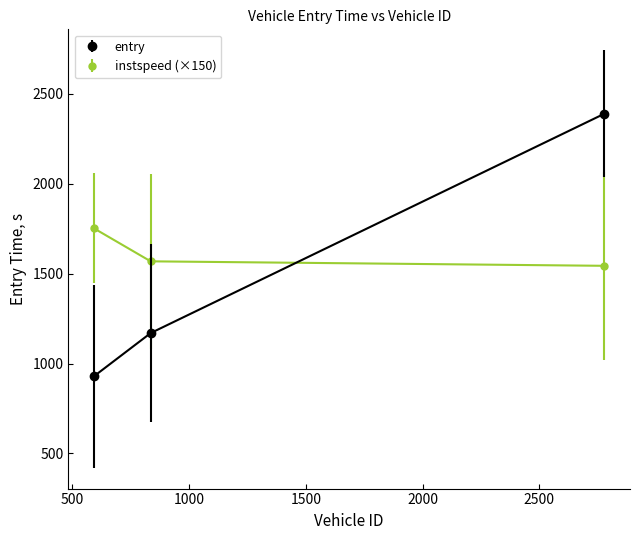

What is the lowest value of the entry series?

929.3